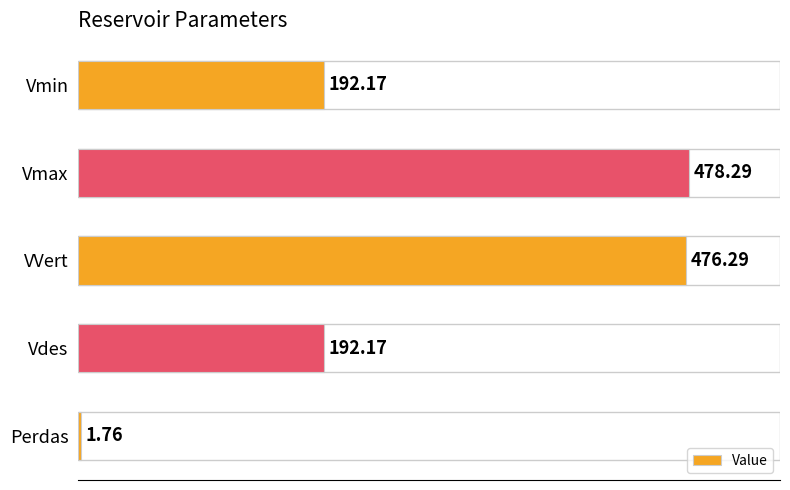

How many bars are there in total?

5